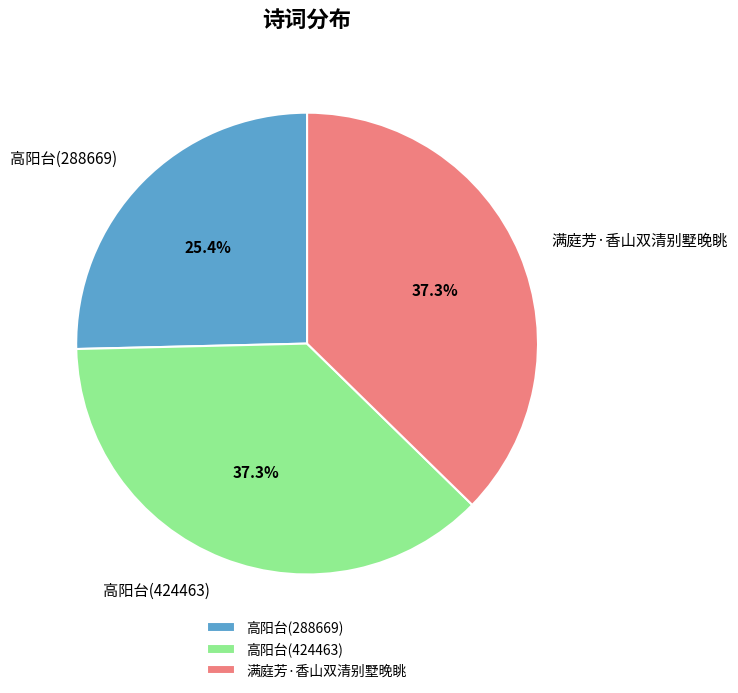

Count the number of slices in the pie.

3